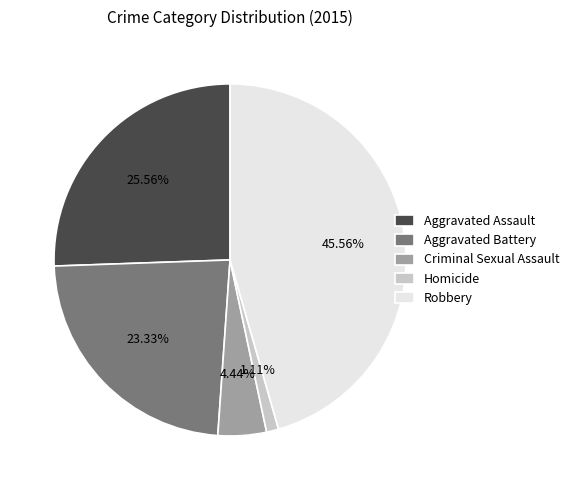

Is Aggravated Assault the majority of the pie?

No